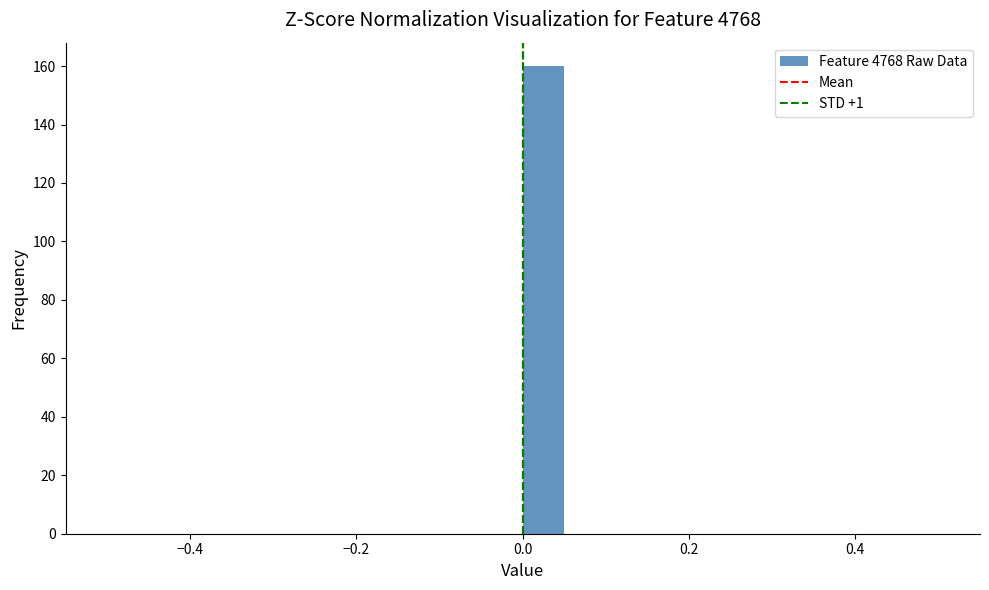

Around what value on the x-axis is the tallest bar? Give the approximate position of its centre, as read against the axis.

0.02